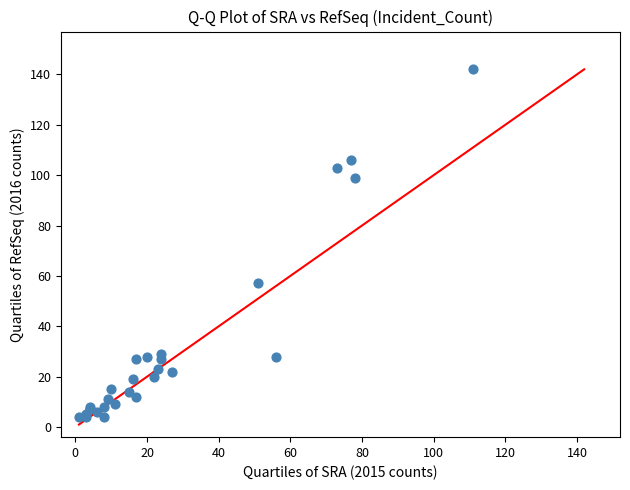

What Y value in the scatter plot is closest to 73?

57